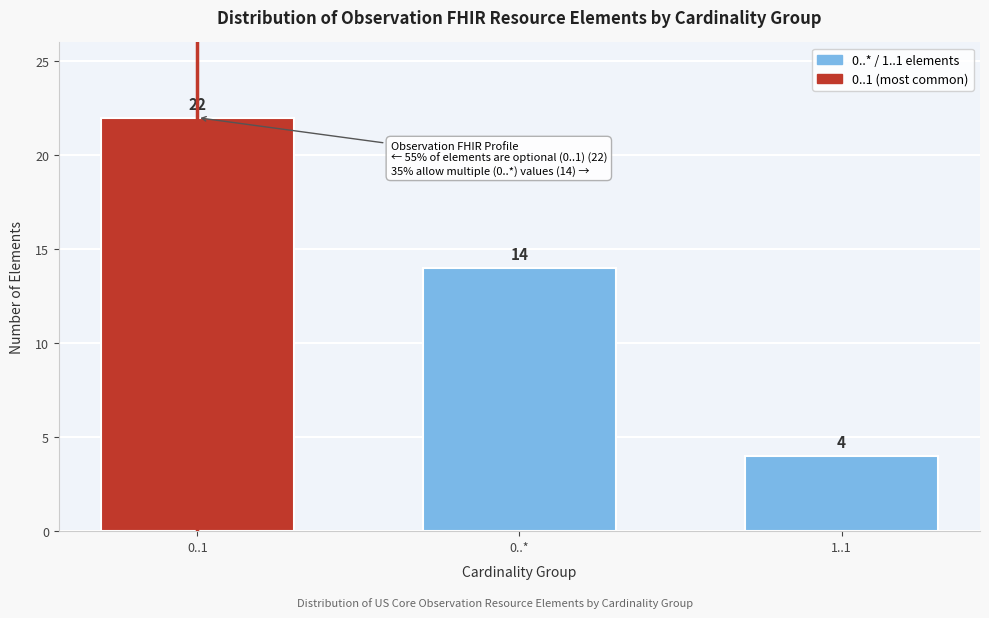

Reading left to right, what are all the values shown in this chart?

0..1=22	0..*=14	1..1=4